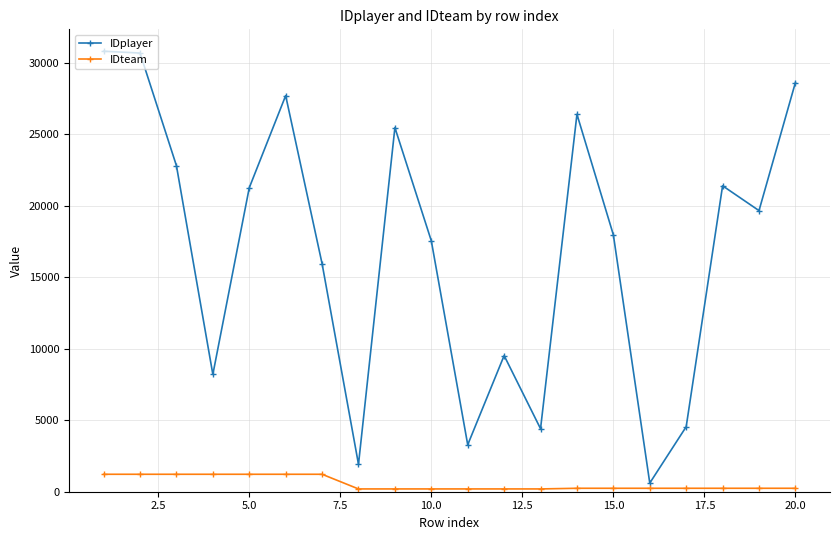

Which series has the widest spread of values?

IDplayer